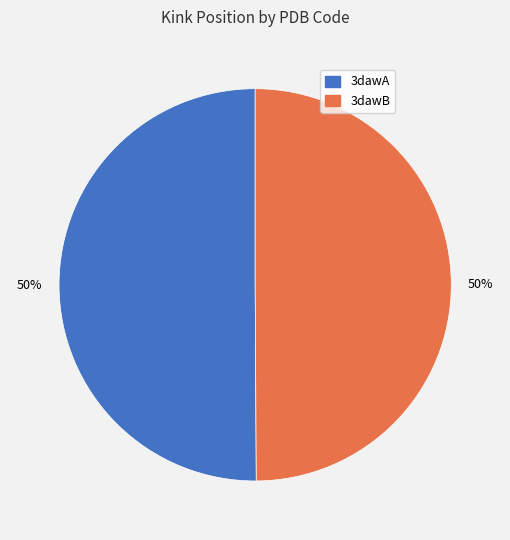

To the nearest percent, what percentage of the pie is 3dawA?

50%